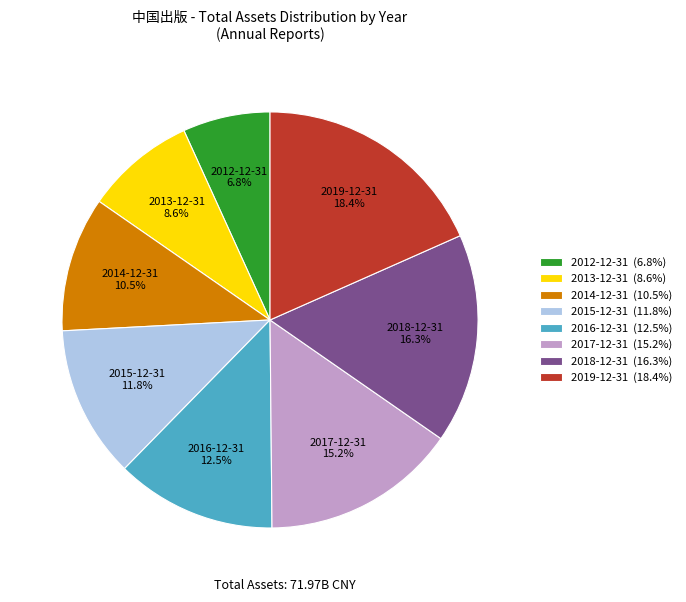

Between 2018-12-31 and 2012-12-31, which is larger?

2018-12-31